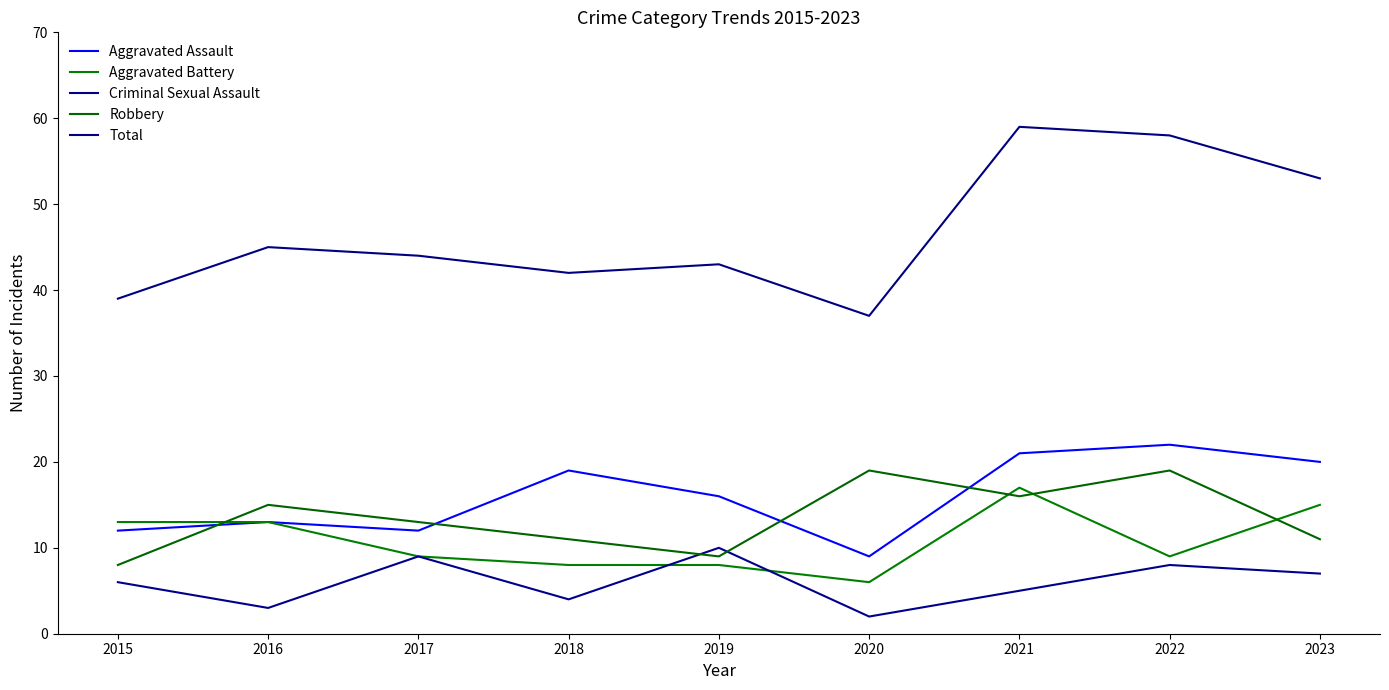

Reading right to left, list all the values displayed in this chart.

Aggravated Assault: 20	22	21	9	16	19	12	13	12
Aggravated Battery: 15	9	17	6	8	8	9	13	13
Criminal Sexual Assault: 7	8	5	2	10	4	9	3	6
Robbery: 11	19	16	19	9	11	13	15	8
Total: 53	58	59	37	43	42	44	45	39